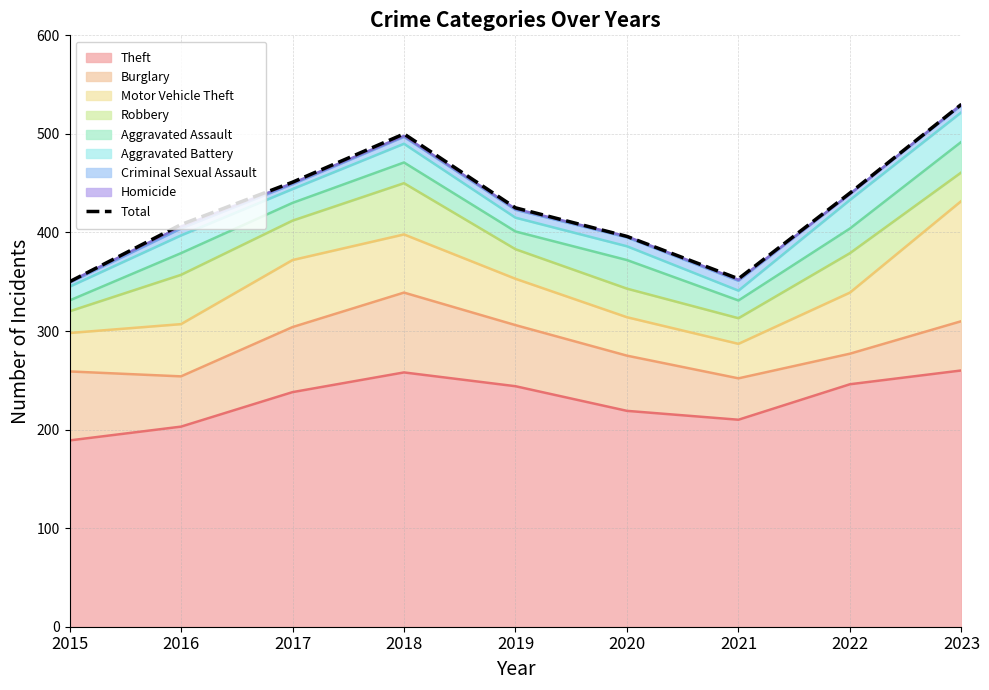

Where does the data first go above 425?

2017